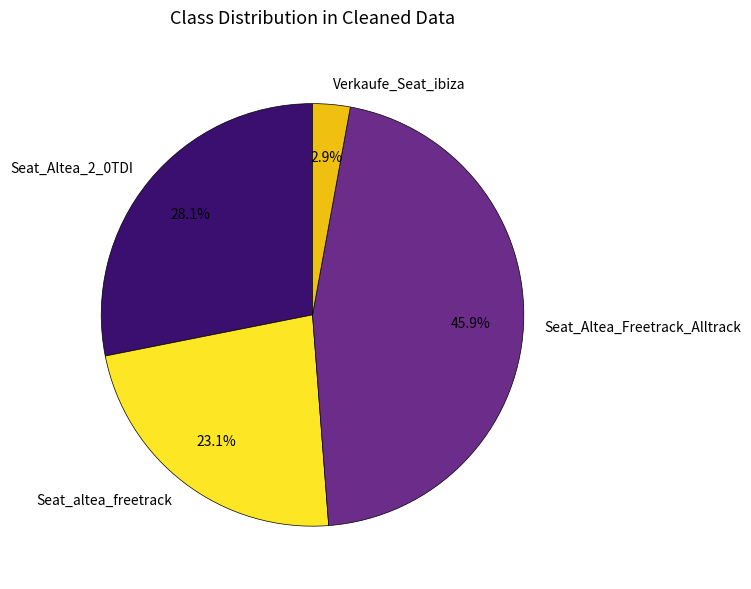

To the nearest percent, what is the difference between the Seat_Altea_2_0TDI and Verkaufe_Seat_ibiza slice percentages?

25%